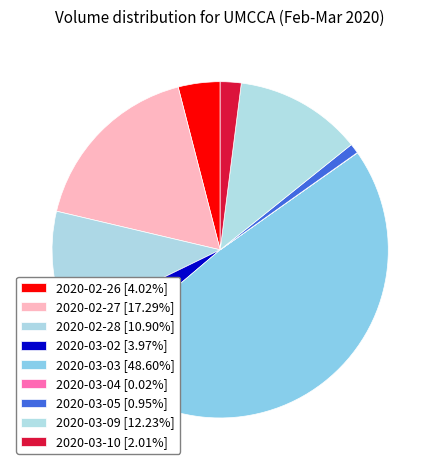

Is 2020-03-03 the majority of the pie?

No